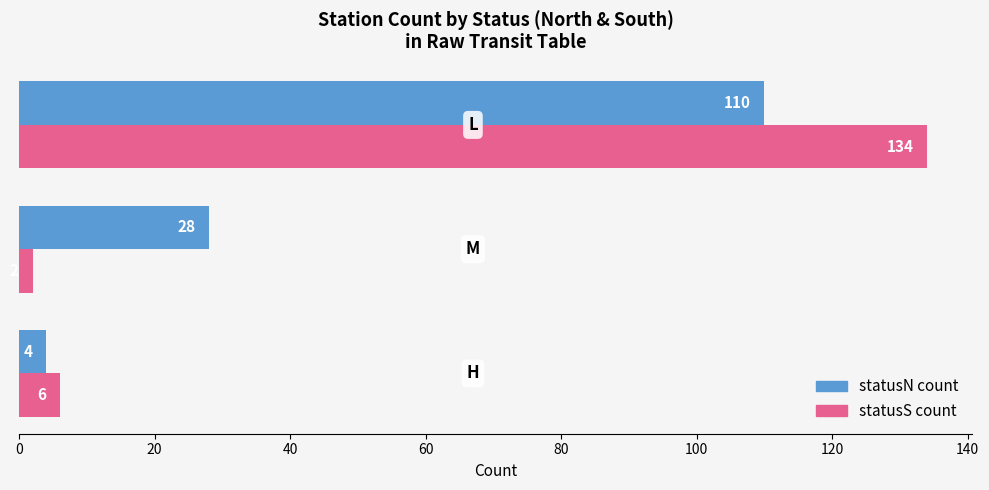

What is the difference between the second highest and minimum values in the statusS count series?

4